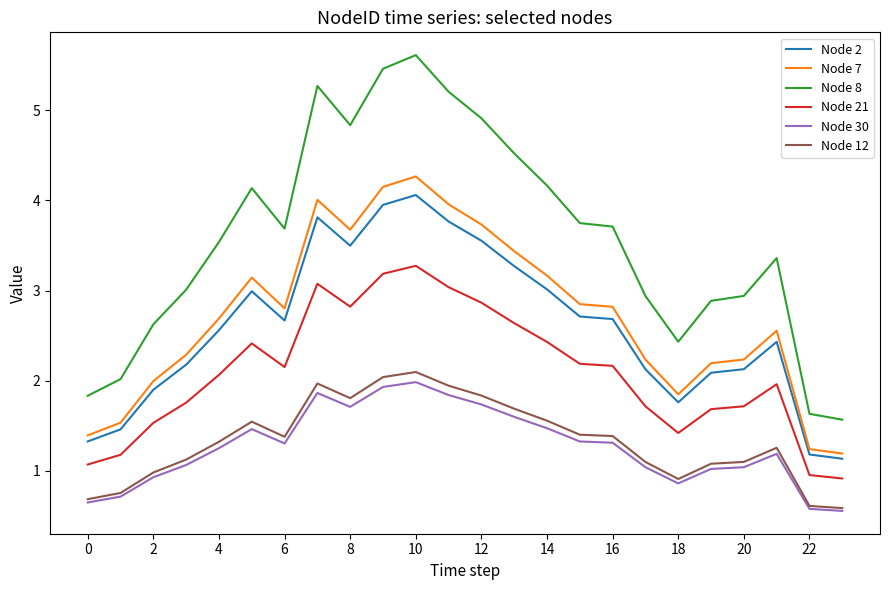

What is the highest value of the Node 8 series?

5.6